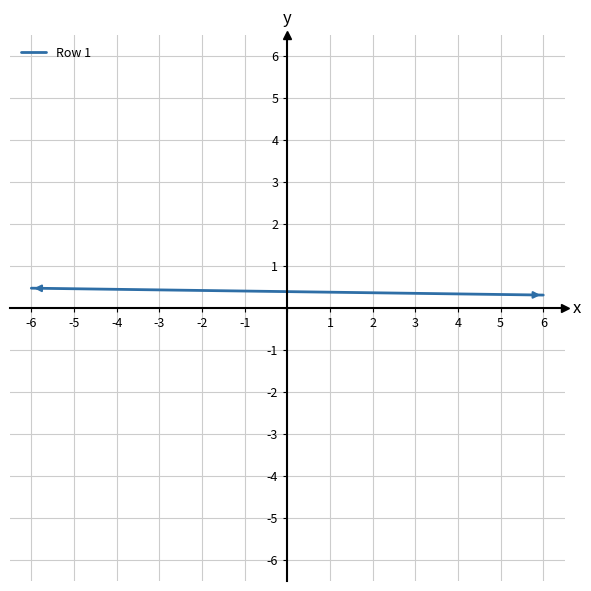

What is the sum of the values at 6 and -6?

0.8